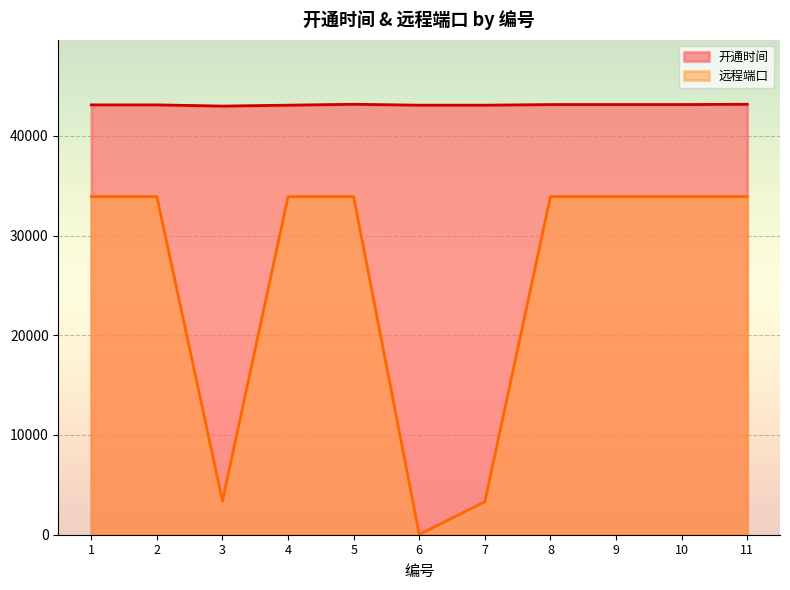

Reading left to right, extract all data points from this chart.

开通时间: 43101	43101	42979	43070	43160	43070	43070	43132	43132	43132	43160
远程端口: 33899	33899	3389	33899	33899	22	3306	33899	33899	33899	33899